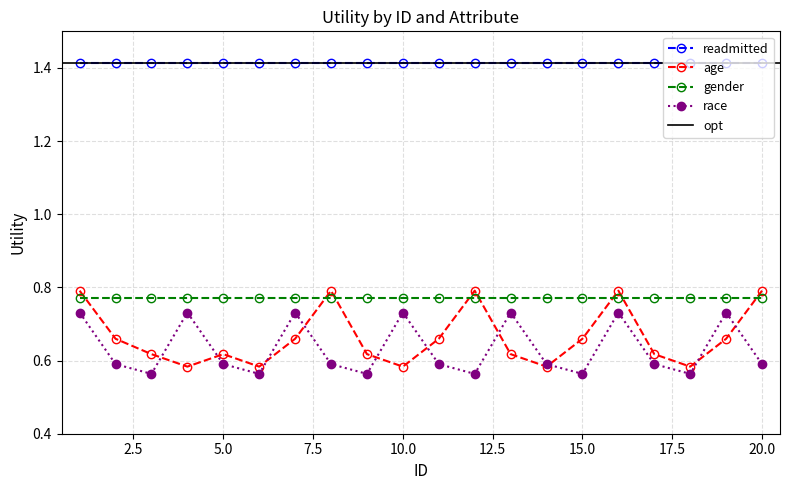

Which series has the largest range (max minus min)?

age